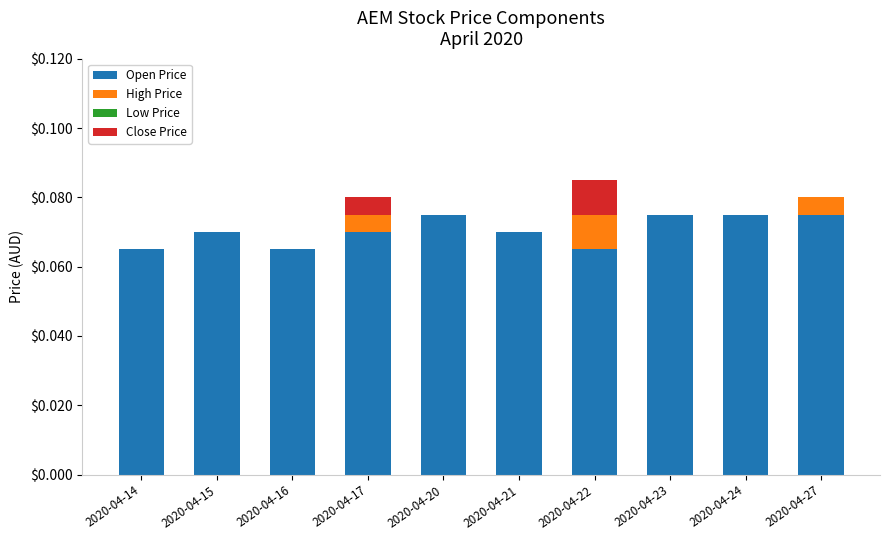

Is it true that Open Price equals 0.0 at 2020-04-21?

False